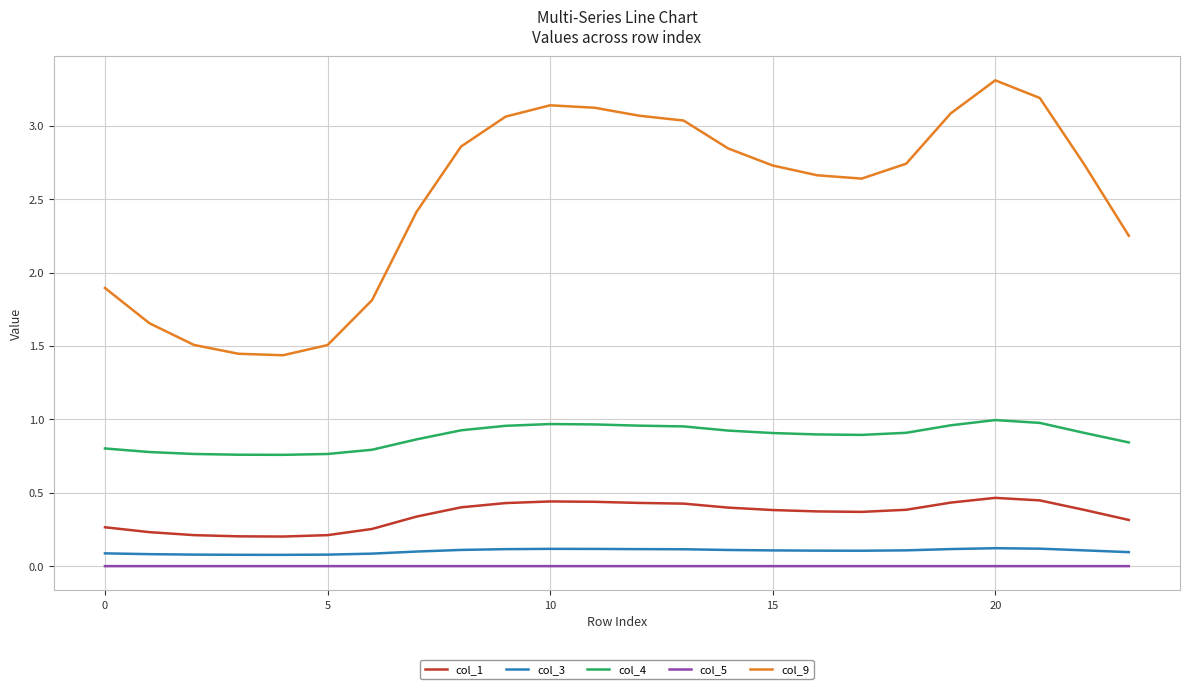

True or false: col_5 and col_3 intersect in this chart.

False